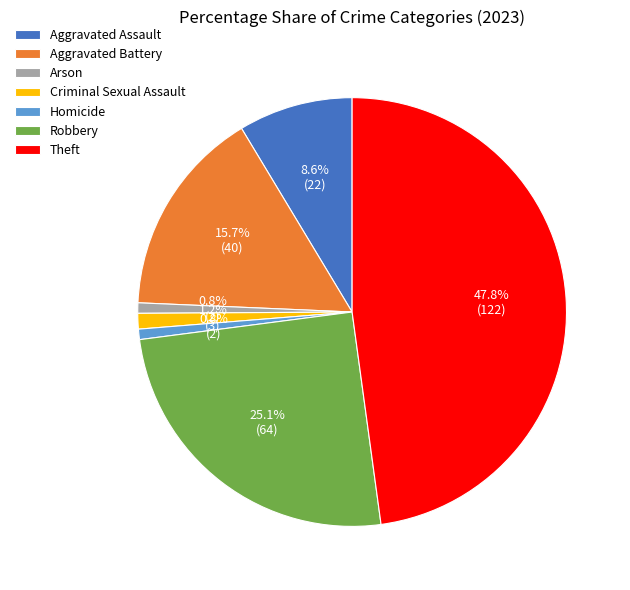

To the nearest percent, what percentage of the pie is Homicide?

1%